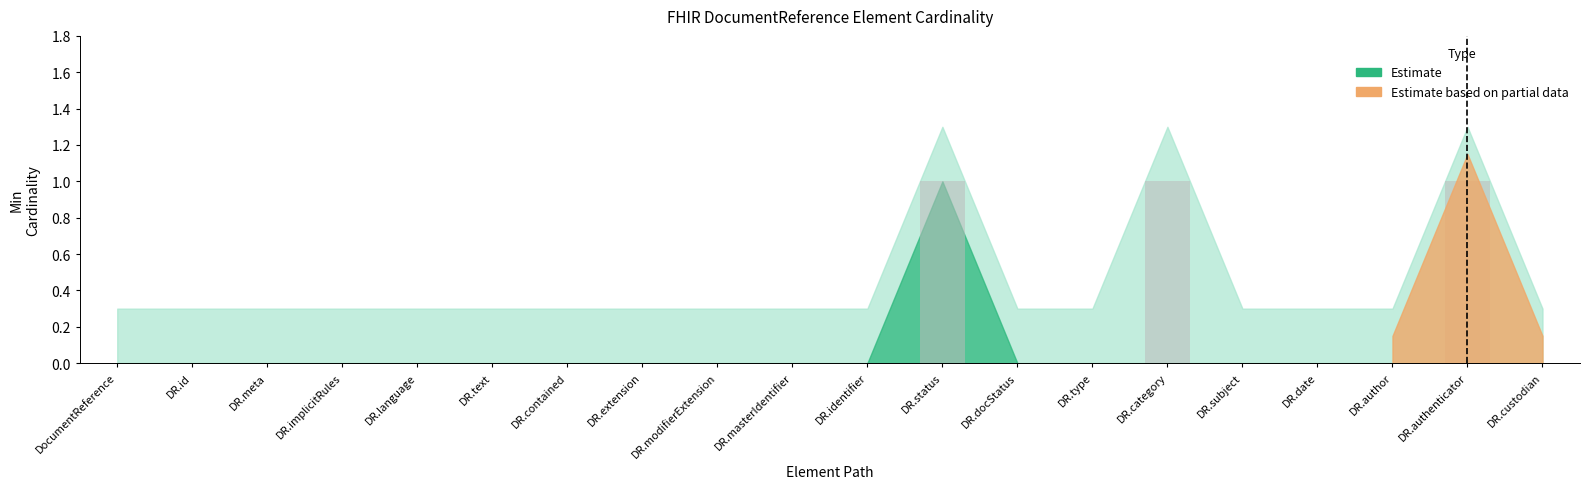

Reading left to right, what are all the values shown in this chart?

0	0	0	0	0	0	0	0	0	0	0	1	0	0	1	0	0	0	1	0